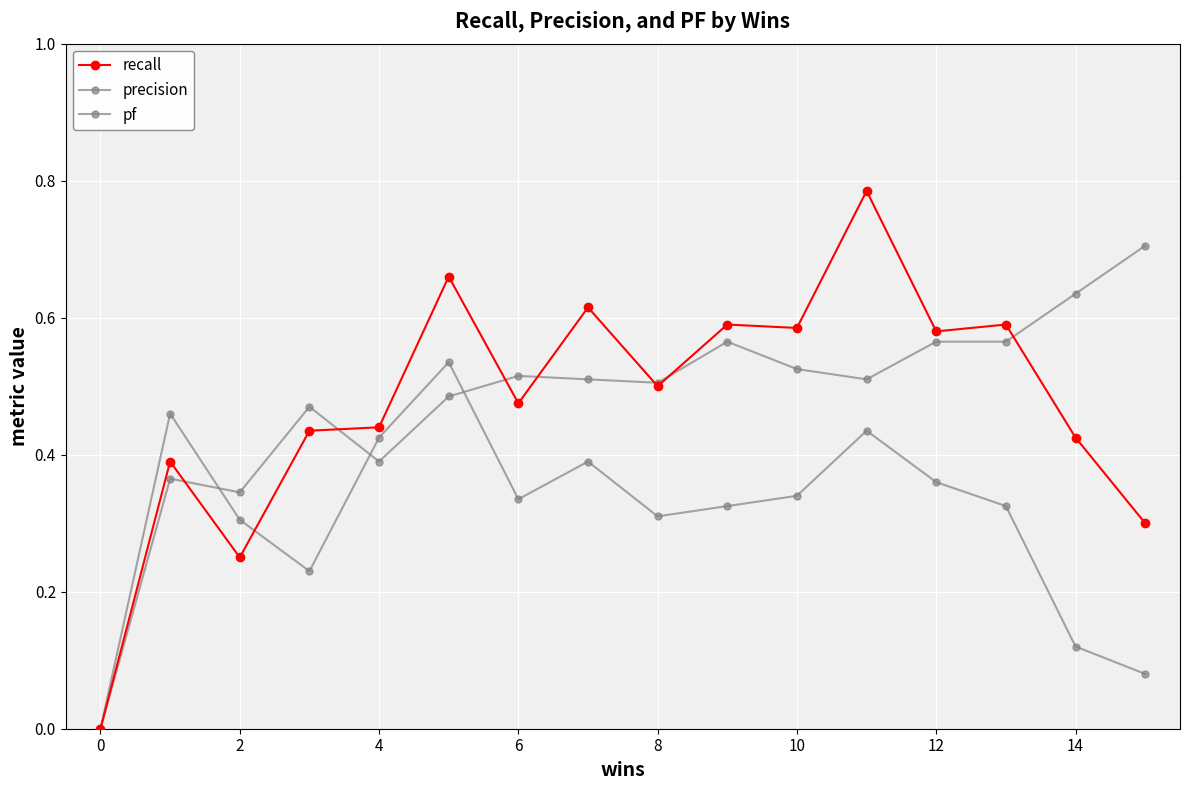

Which series ends up on top after the final intersection of recall and pf?

recall